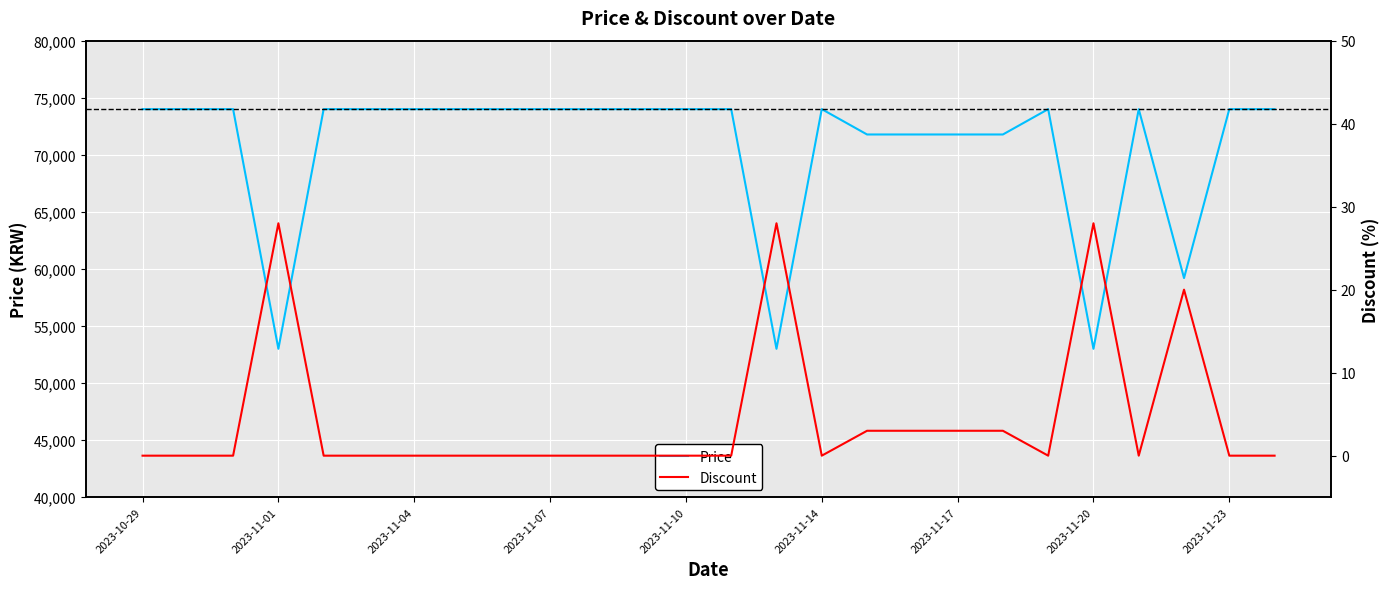

The value of Price at 2023-11-04 is 74000. True or false?

True